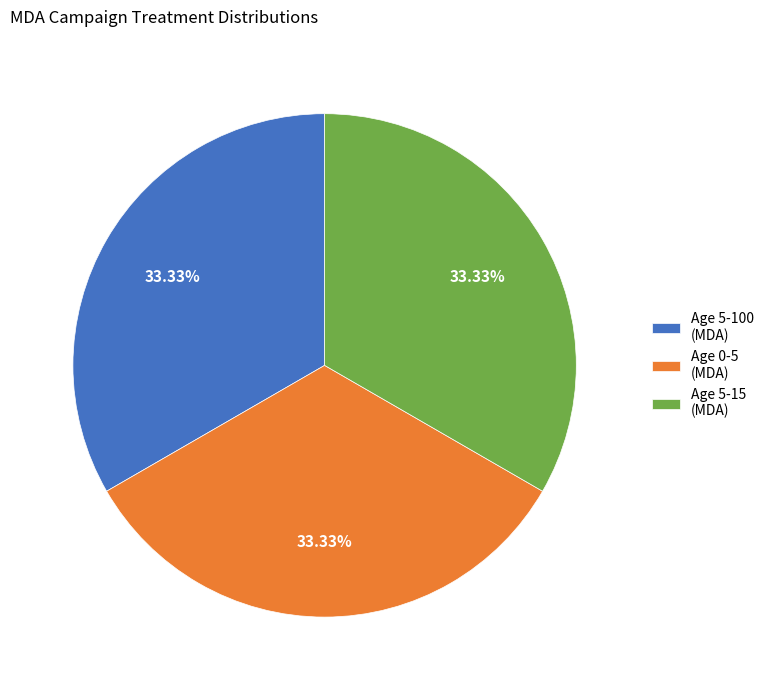

The Age 5-15 (MDA) slice represents 41% of the pie. True or false?

False